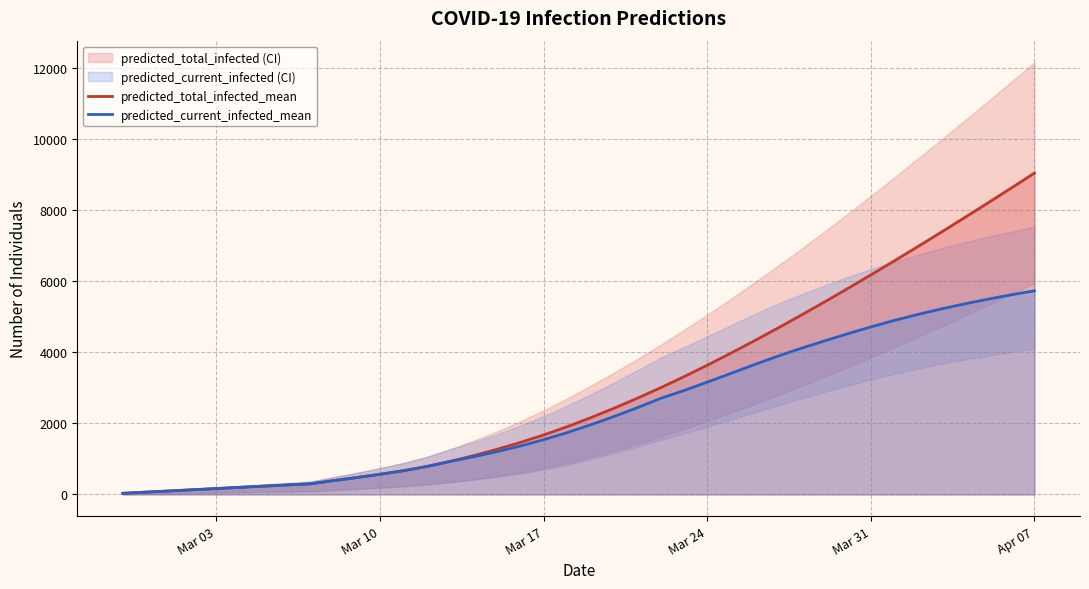

At which label does predicted_current_infected_mean reach its peak?

Apr 07